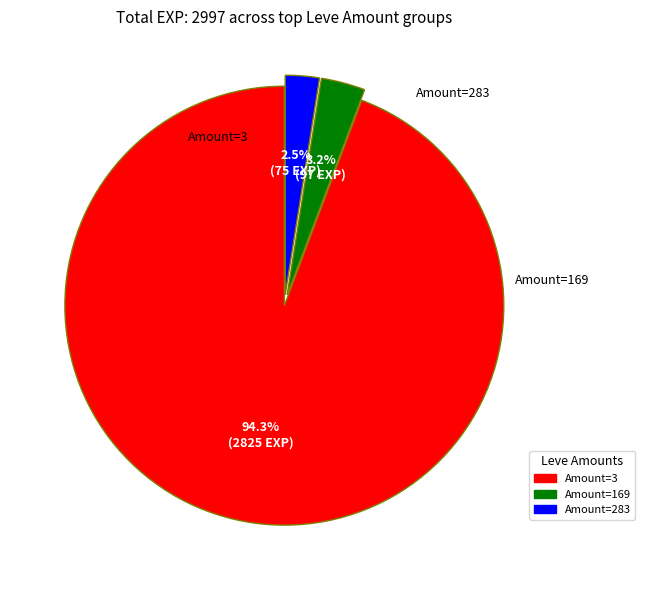

Is there any slice that represents more than half of the pie?

Yes